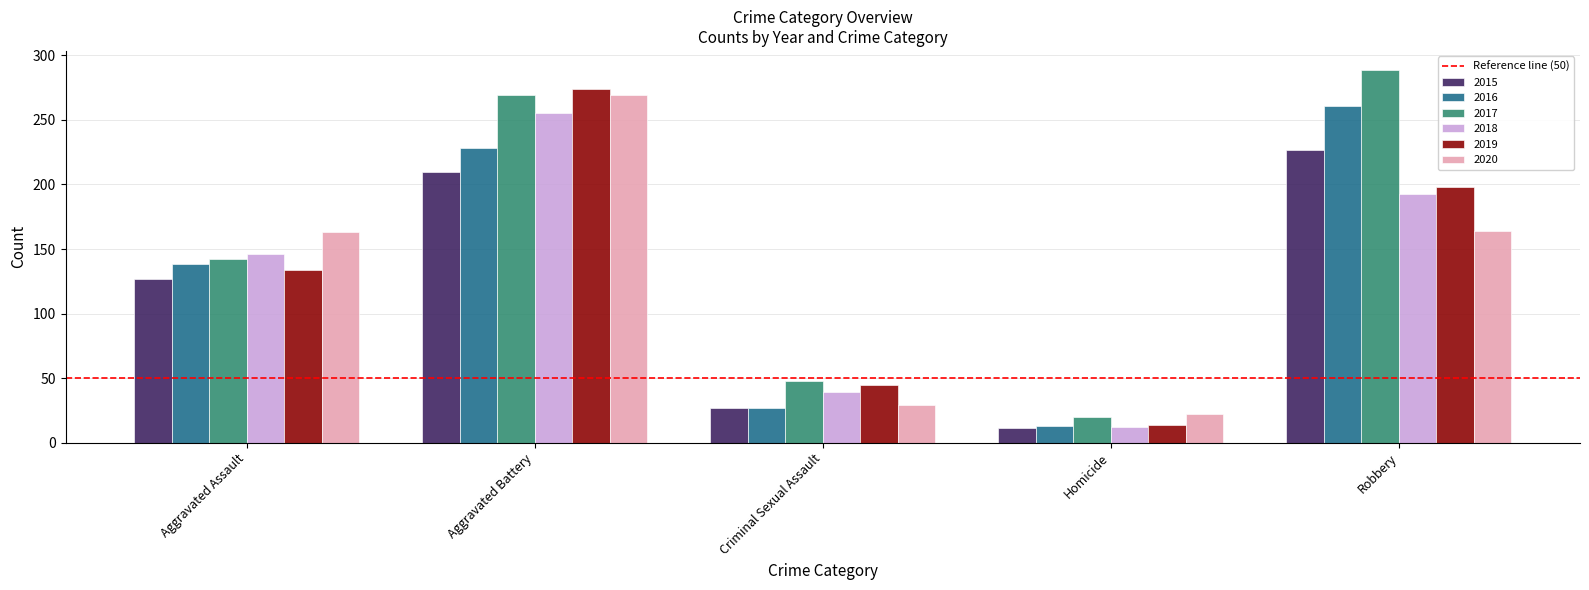

The 2016 series shows 56 at Aggravated Assault. True or false?

False